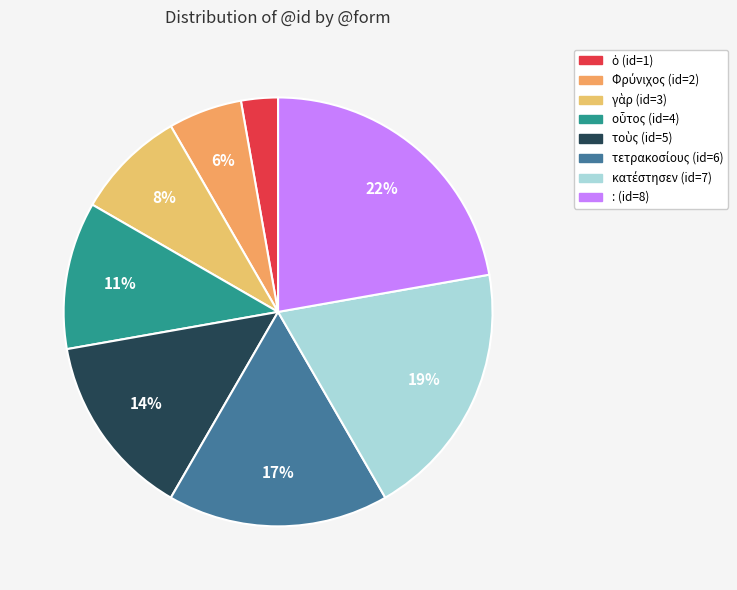

How many slices are in this pie chart?

8